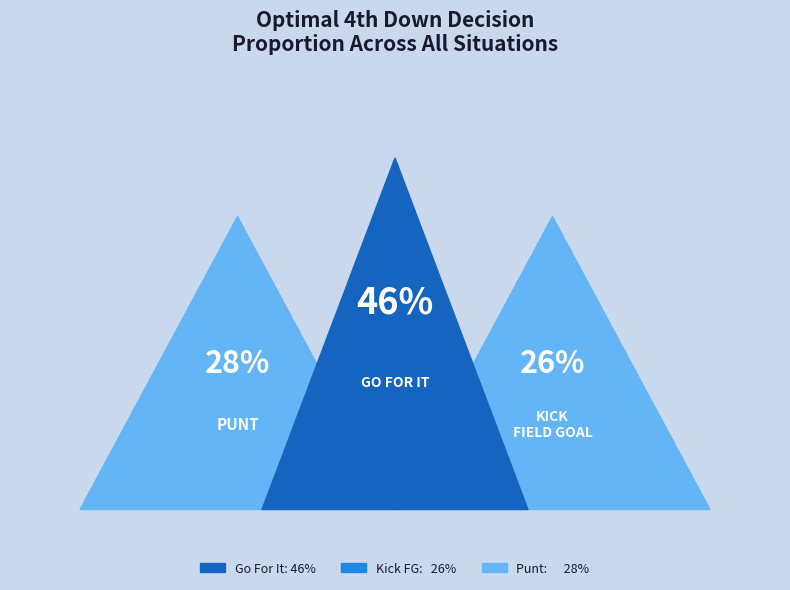

Is 5 the majority of the pie?

No